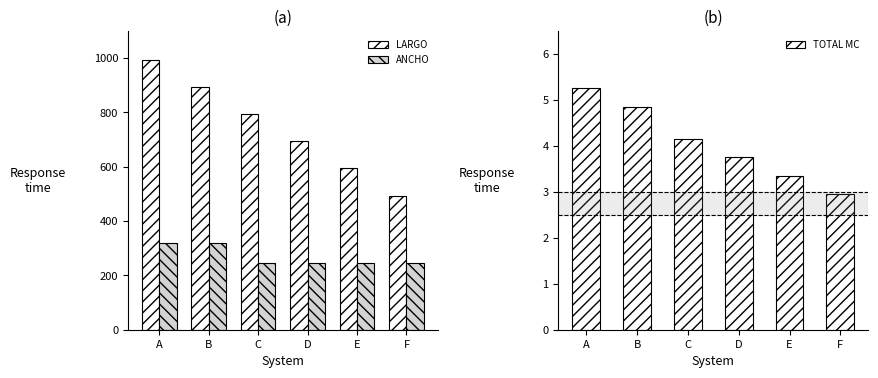

How many distinct data groups are displayed?

3